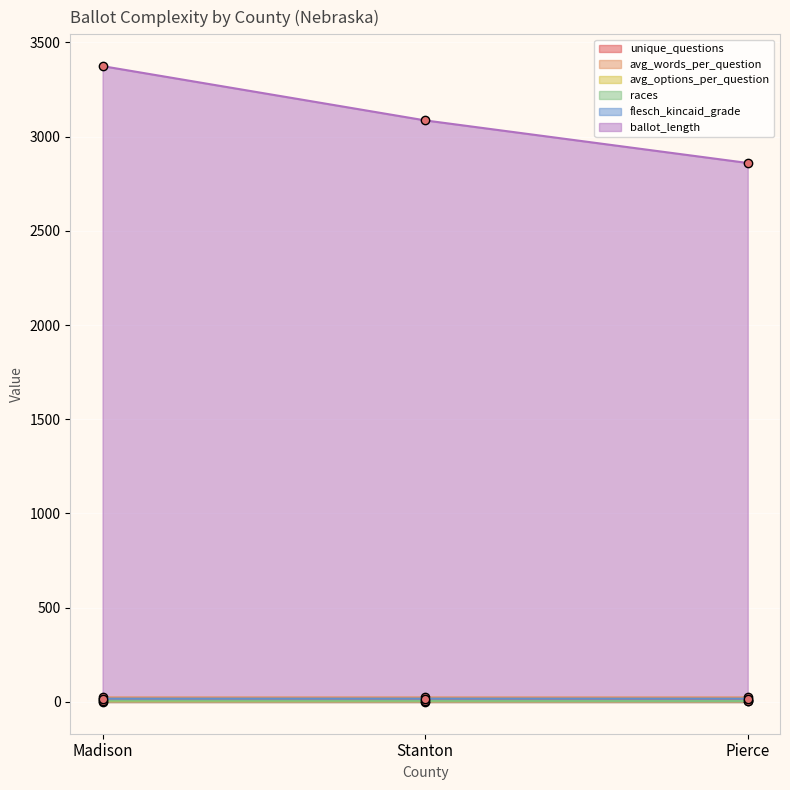

List the series in order of their peak value, lowest first.

avg_options_per_question, races, unique_questions, flesch_kincaid_grade, avg_words_per_question, ballot_length